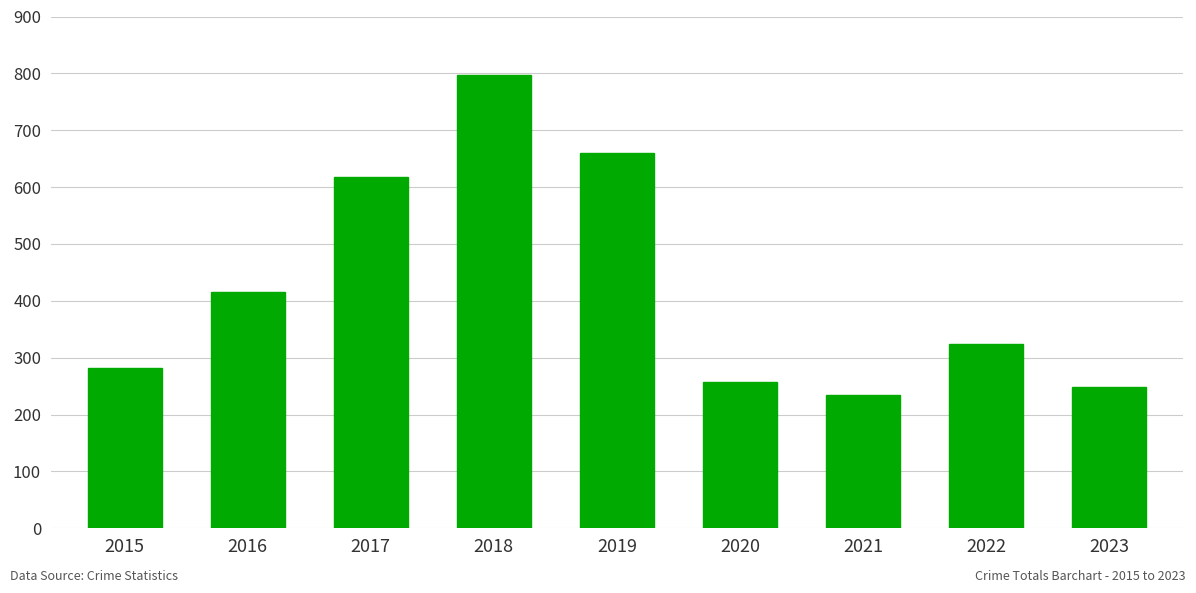

Which category has the lowest value across all series?

2021